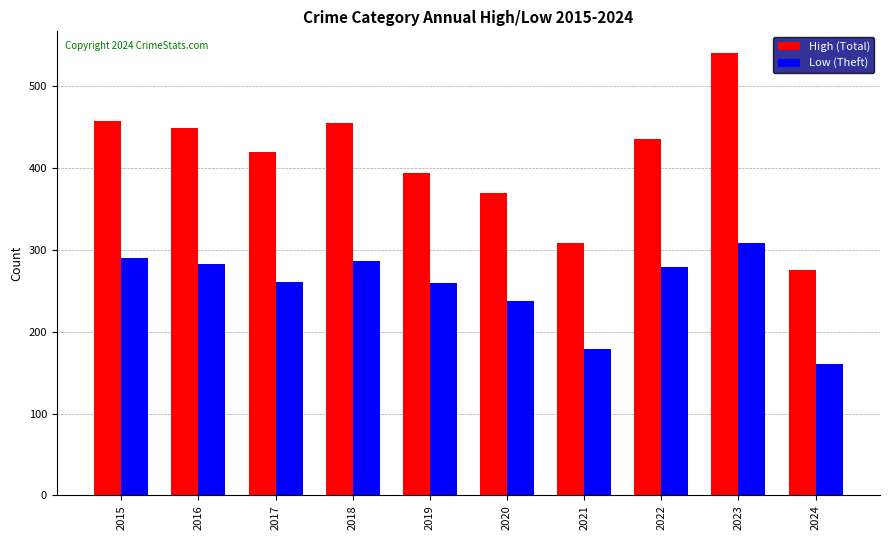

How many bars are there in each group?

2